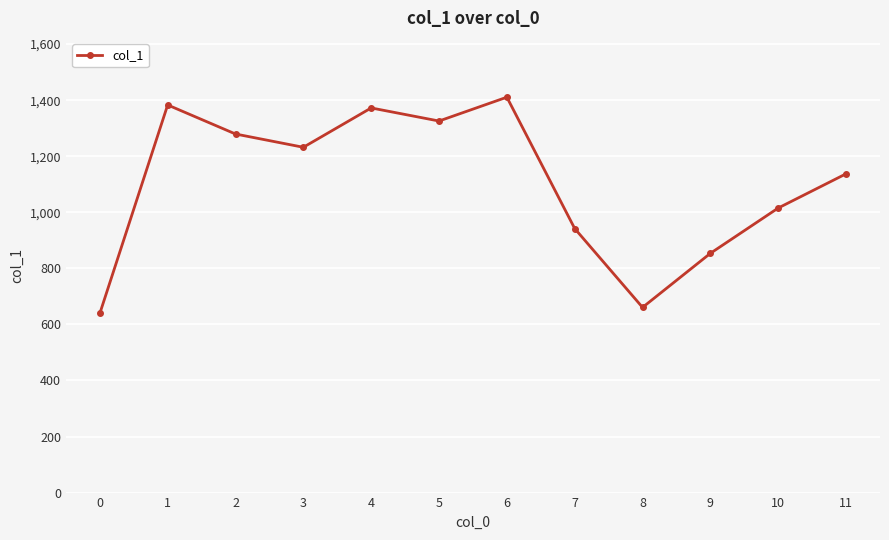

What is the difference between the values at 2 and 1?

103.7